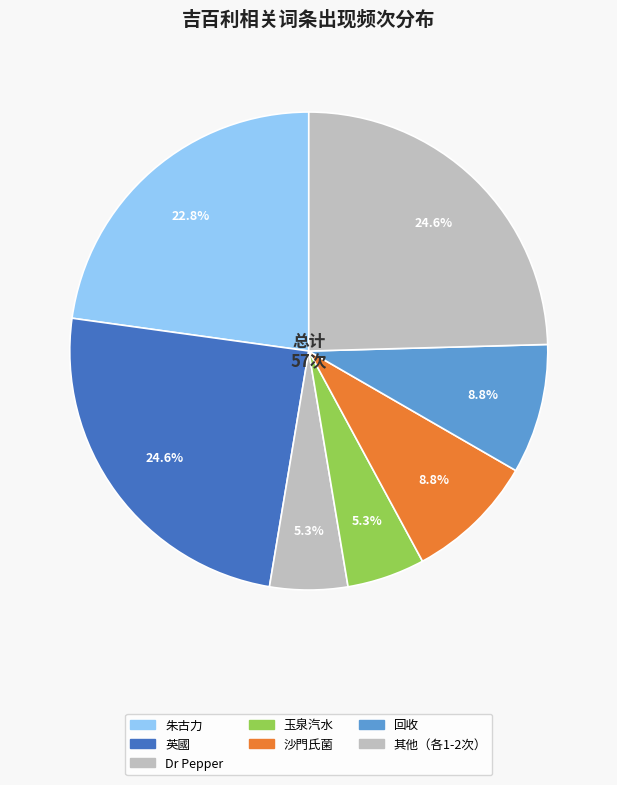

Count the number of slices in the pie.

7